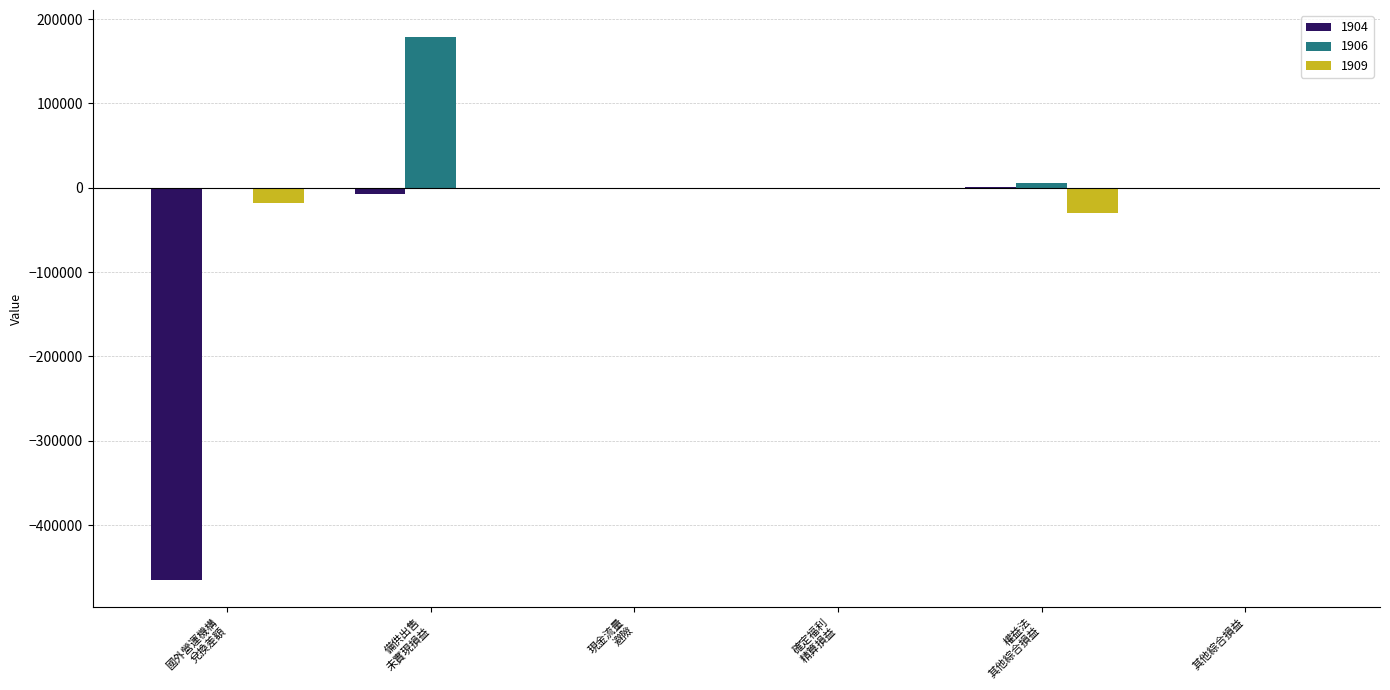

Which series has the largest total across all categories?

1906